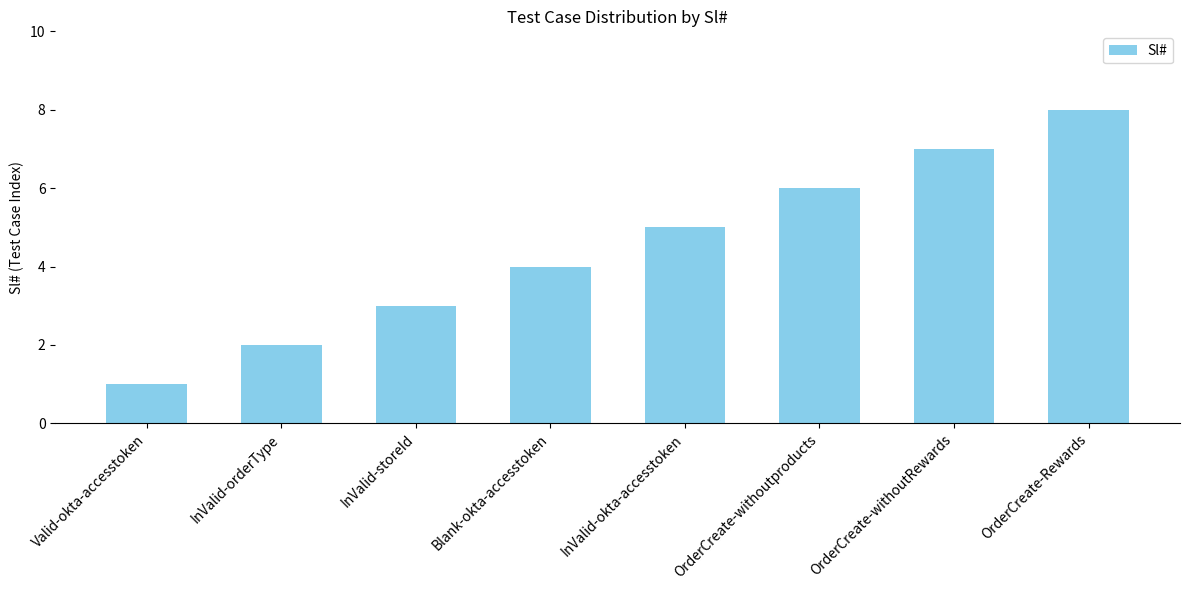

What position from the right is Blank-okta-accesstoken?

5